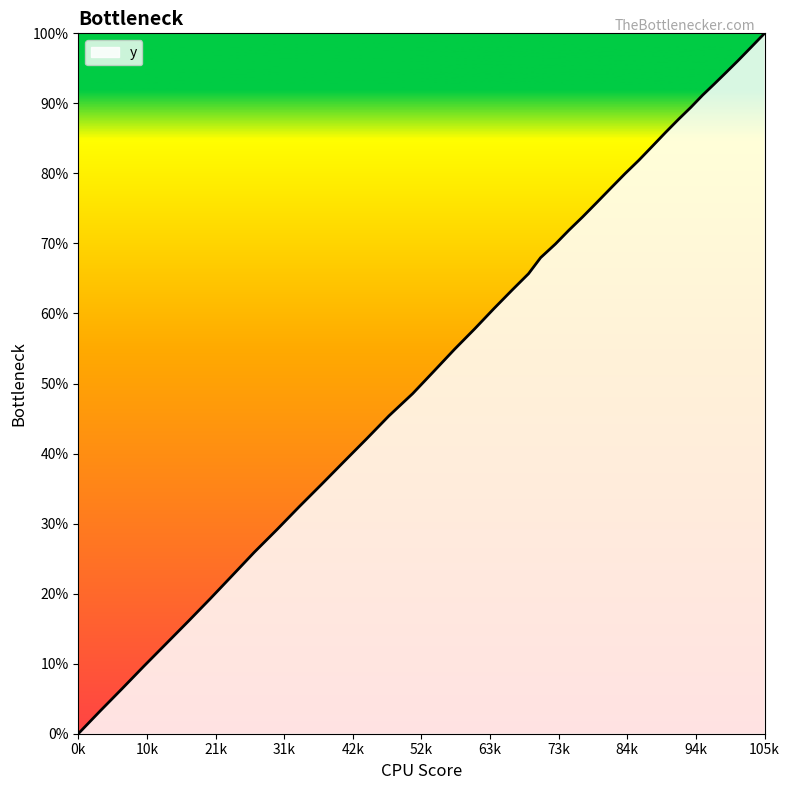

Does the chart have visible grid lines?

No